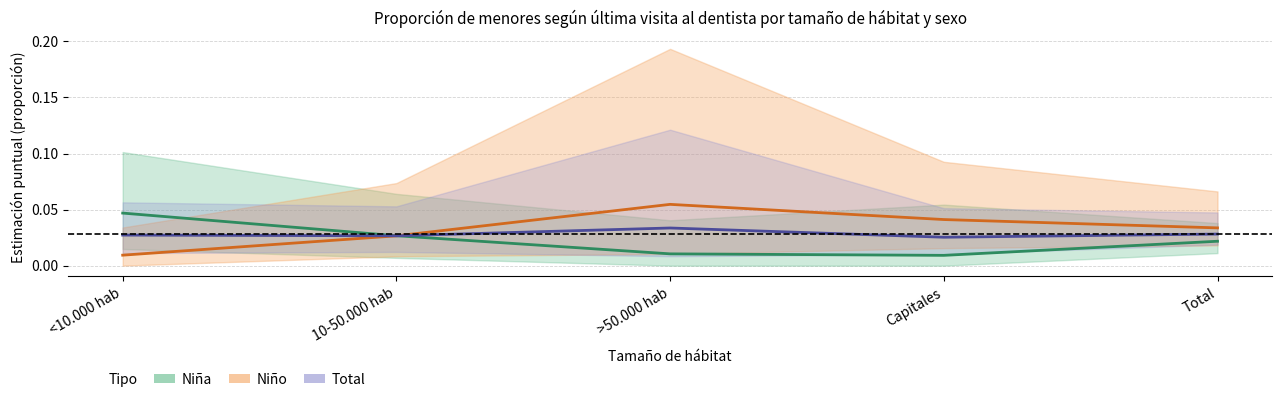

Reading left to right, list all the values displayed in this chart.

Niña: <10.000 hab=0.0	10-50.000 hab=0.0	>50.000 hab=0.0	Capitales=0.0	Total=0.0
Niño: <10.000 hab=0.0	10-50.000 hab=0.0	>50.000 hab=0.1	Capitales=0.0	Total=0.0
Total: <10.000 hab=0.0	10-50.000 hab=0.0	>50.000 hab=0.0	Capitales=0.0	Total=0.0